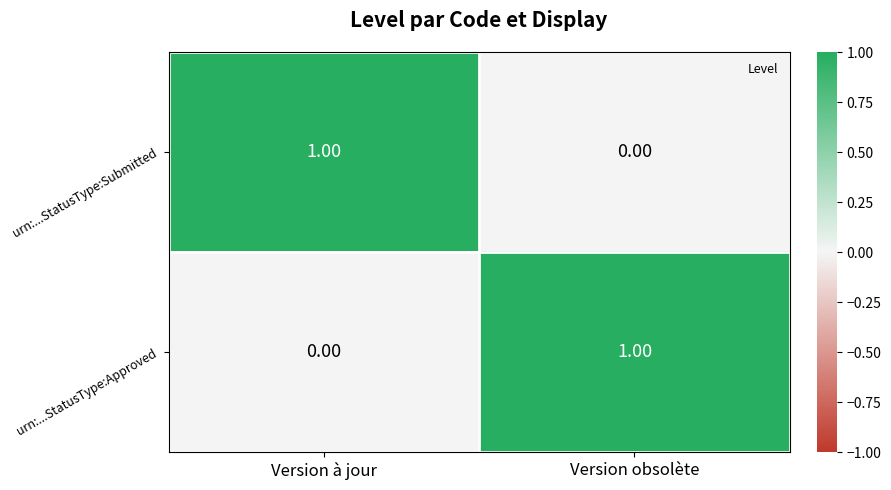

At Version obsolète, list the series in order from smallest to largest.

urn:...StatusType:Submitted, urn:...StatusType:Approved